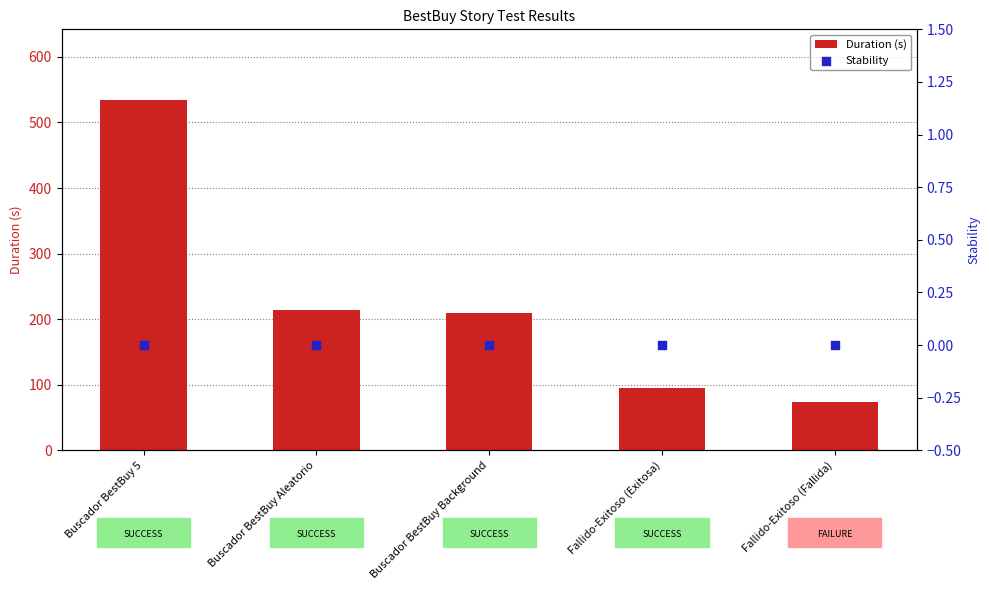

Which series reaches the maximum Y coordinate?

Duration (s)